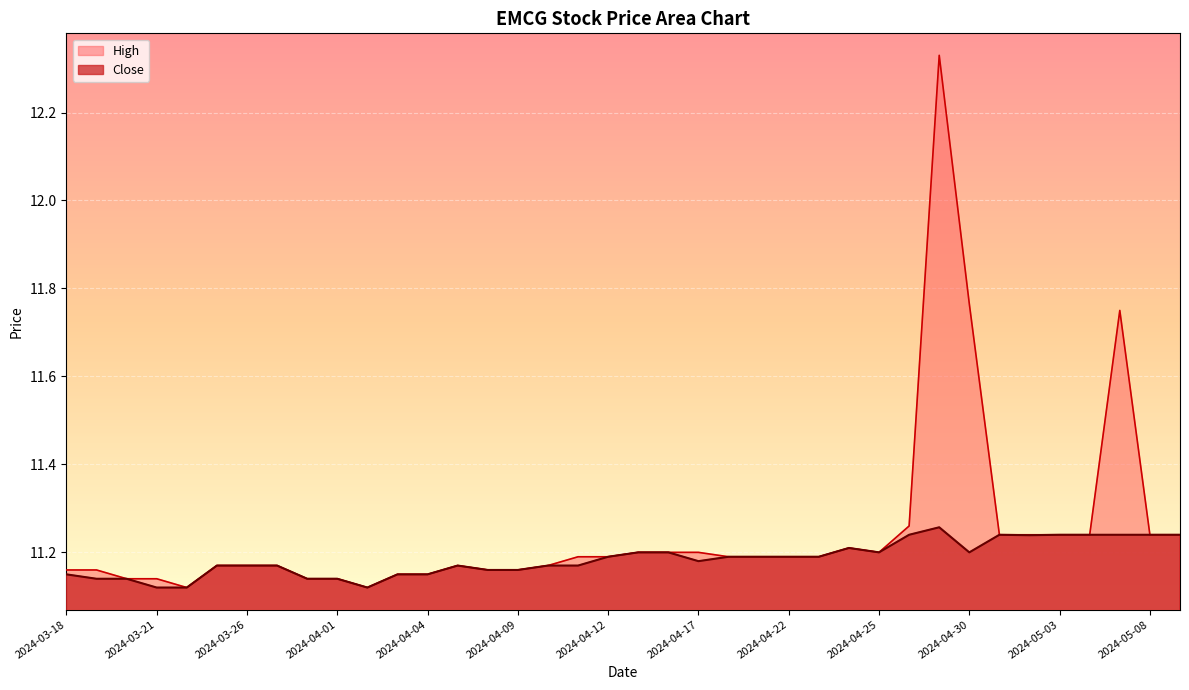

What is the maximum value shown in the chart?

12.3